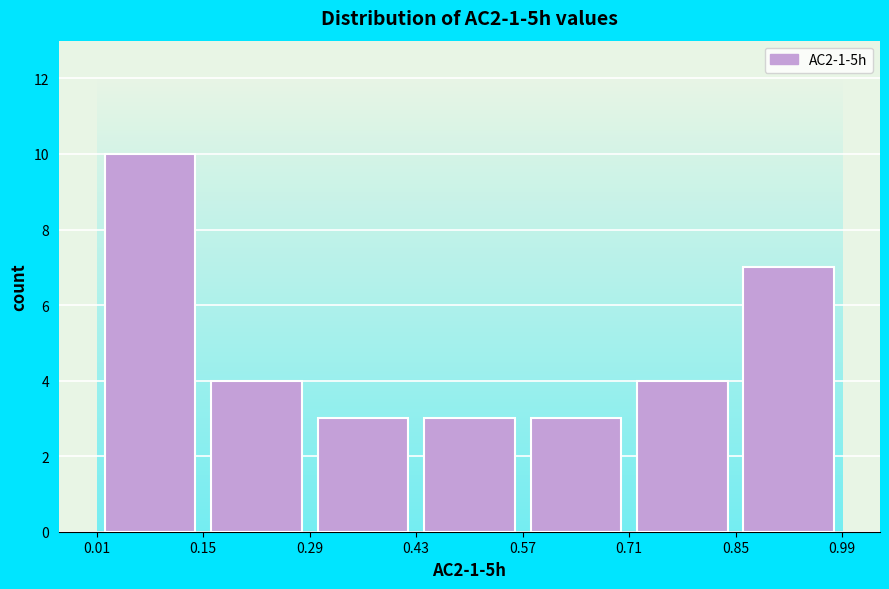

Which range on the x-axis has the tallest bar?

0.01 to 0.15